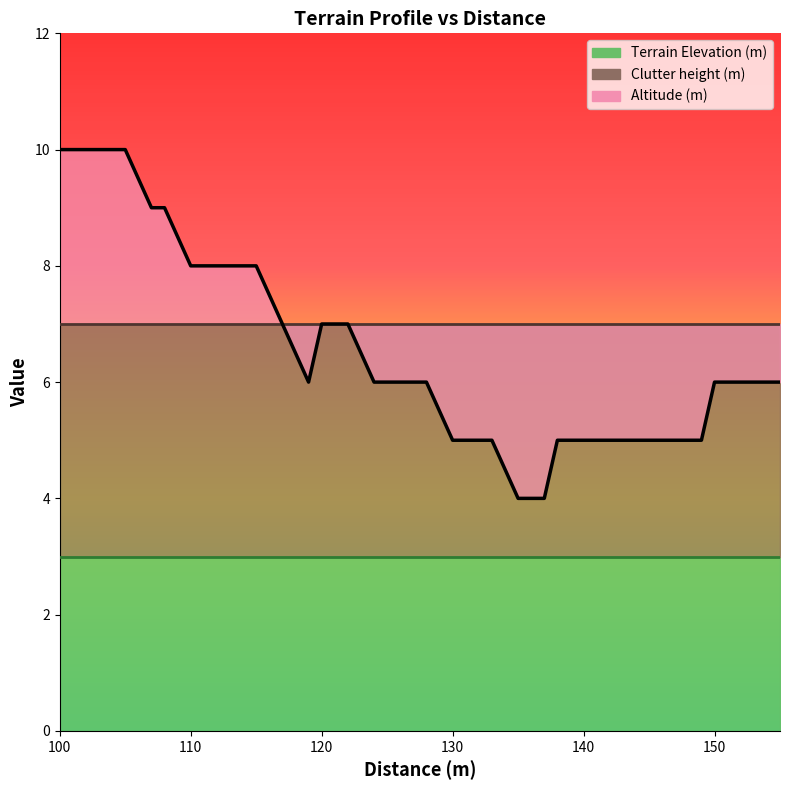

What is the value of the Terrain Elevation (m) point at the 10th from the left?

3